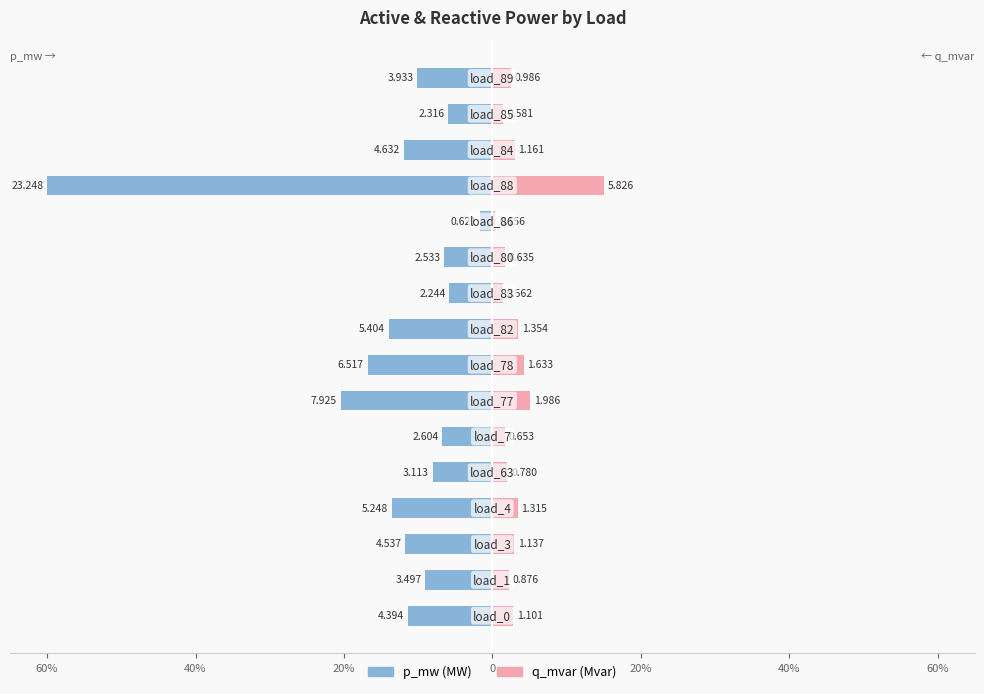

How many groups of bars are there?

16